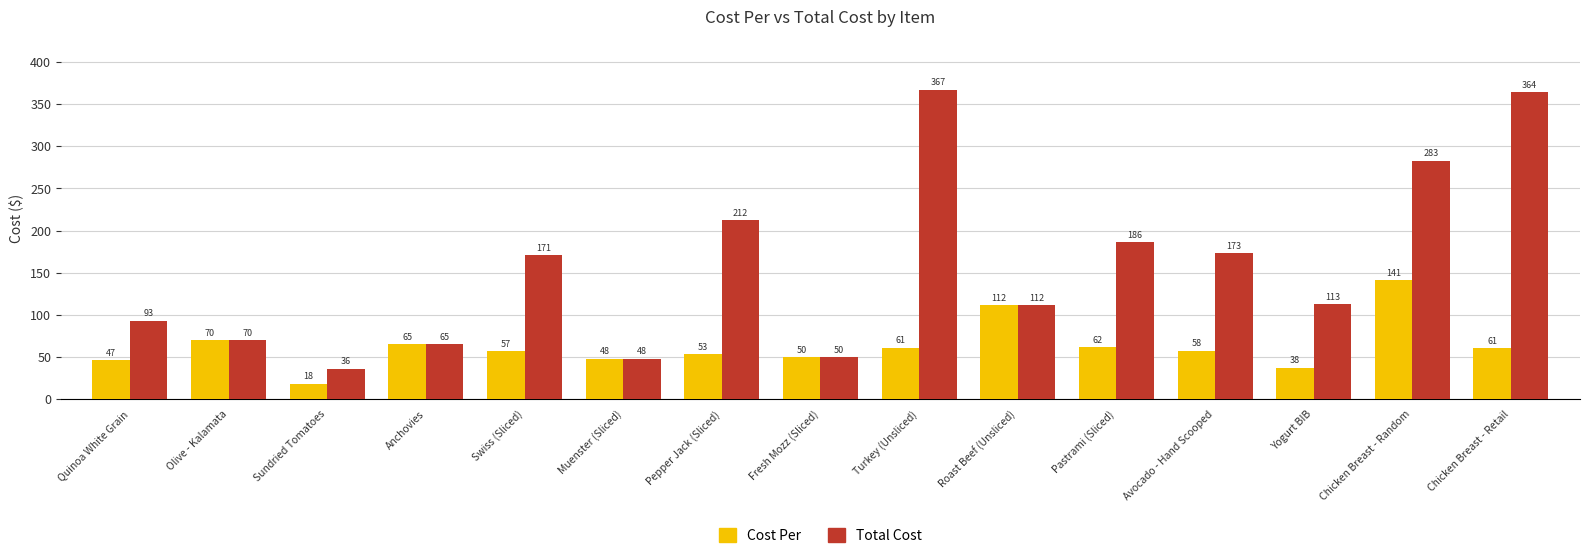

True or false: Total Cost has a value of 50.1 at Fresh Mozz (Sliced).

True